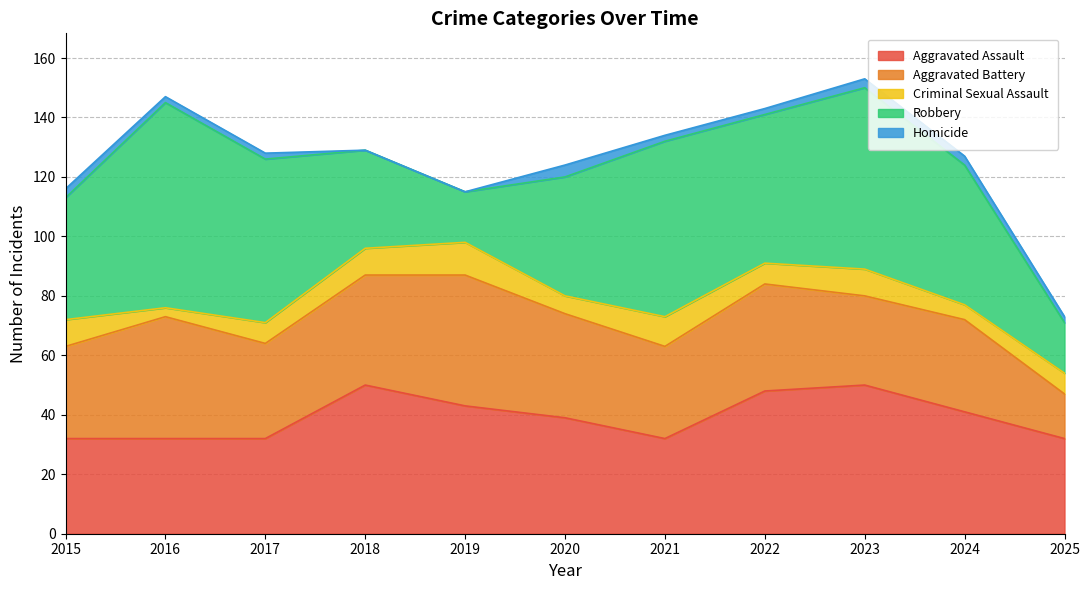

What is the average value of the Aggravated Assault series?

39